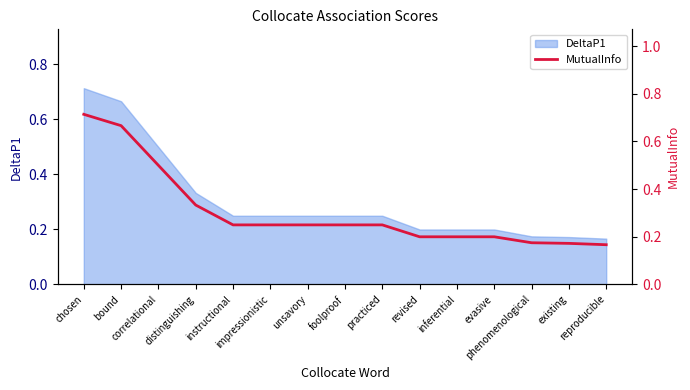

What is the maximum value shown in the chart?

0.7